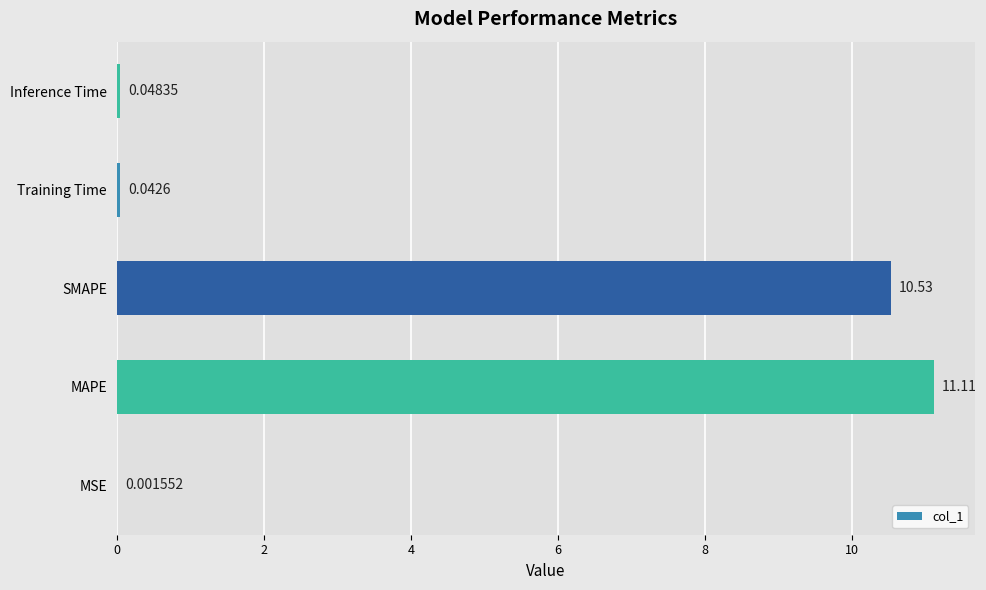

At which label is the value closest to 5?

Inference Time